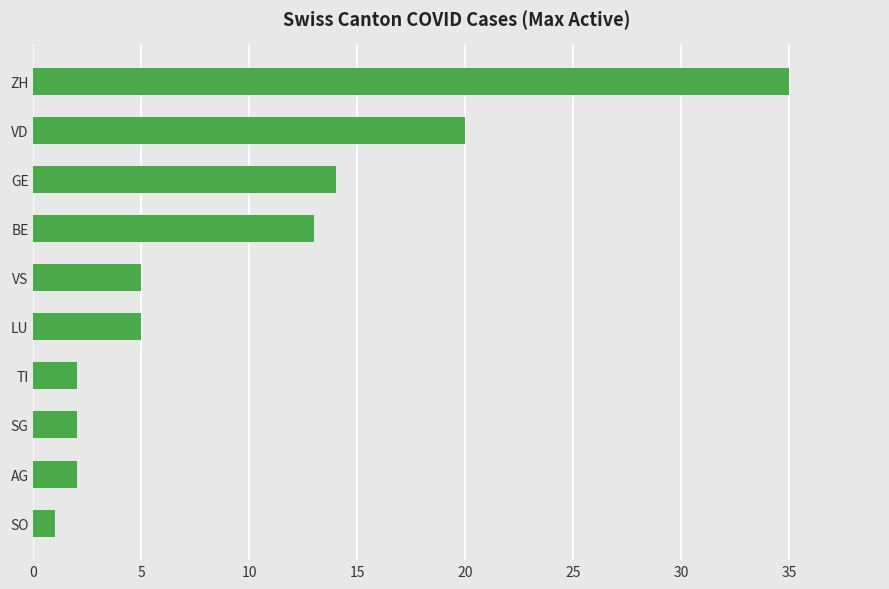

What is the greatest value displayed?

35